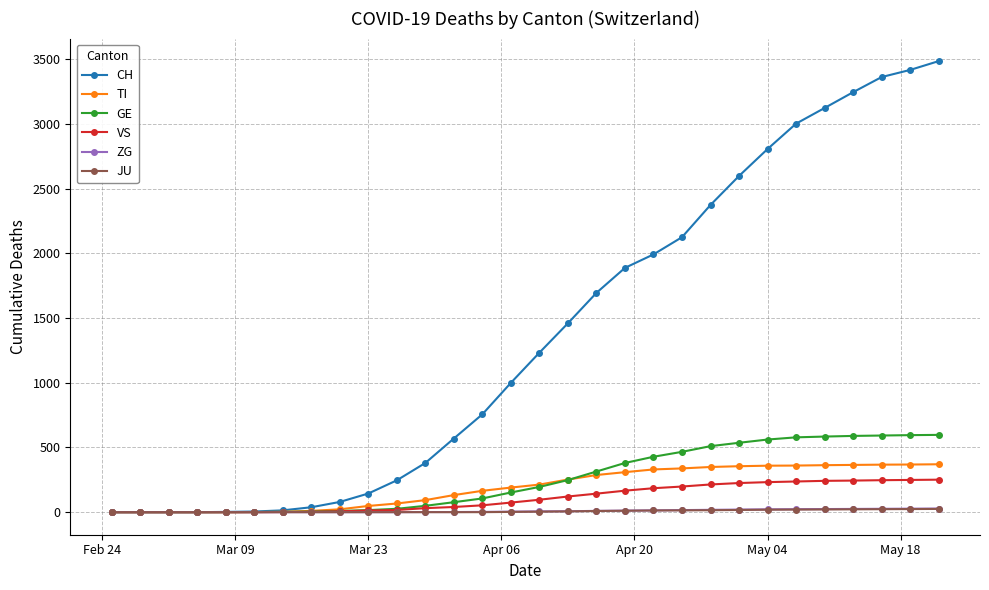

Which series has the largest total across all categories?

CH